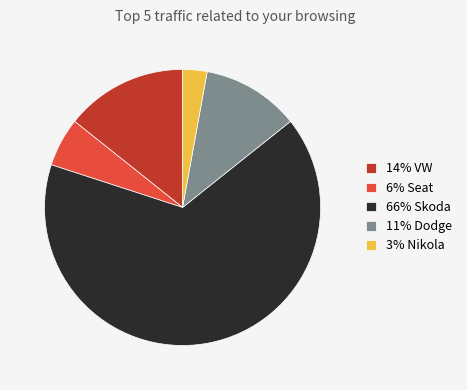

What is the largest slice in the pie chart?

66% Skoda